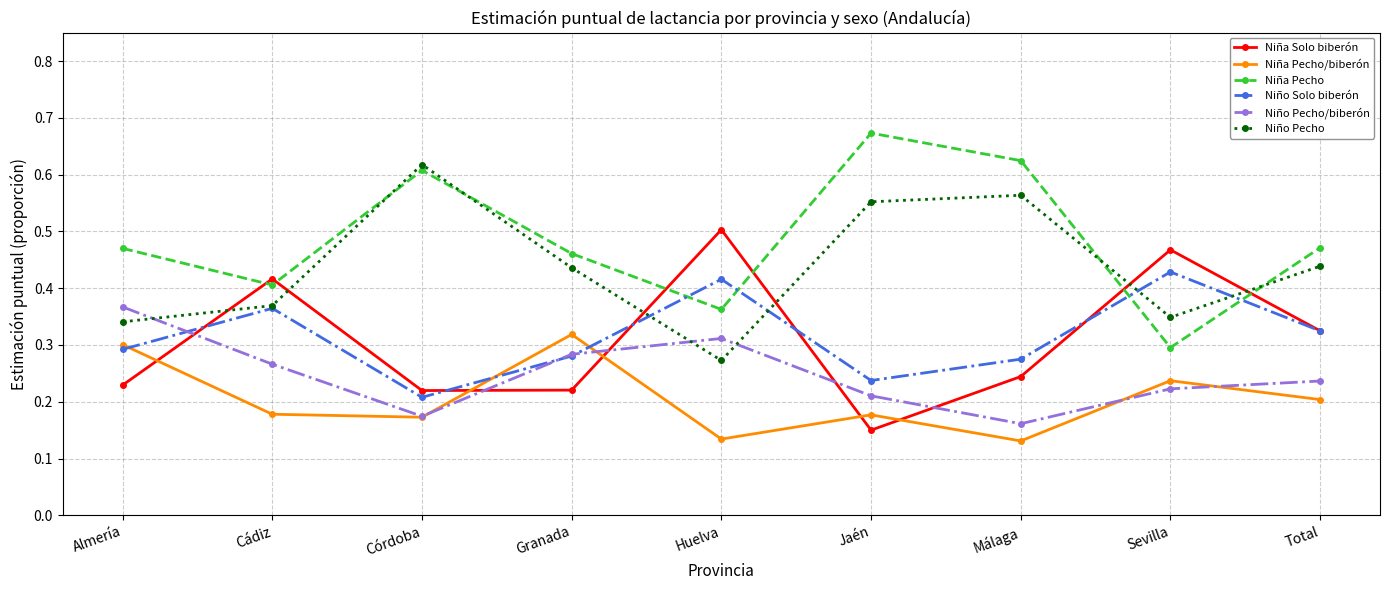

The Niño Pecho series shows 0.3 at Málaga. True or false?

False